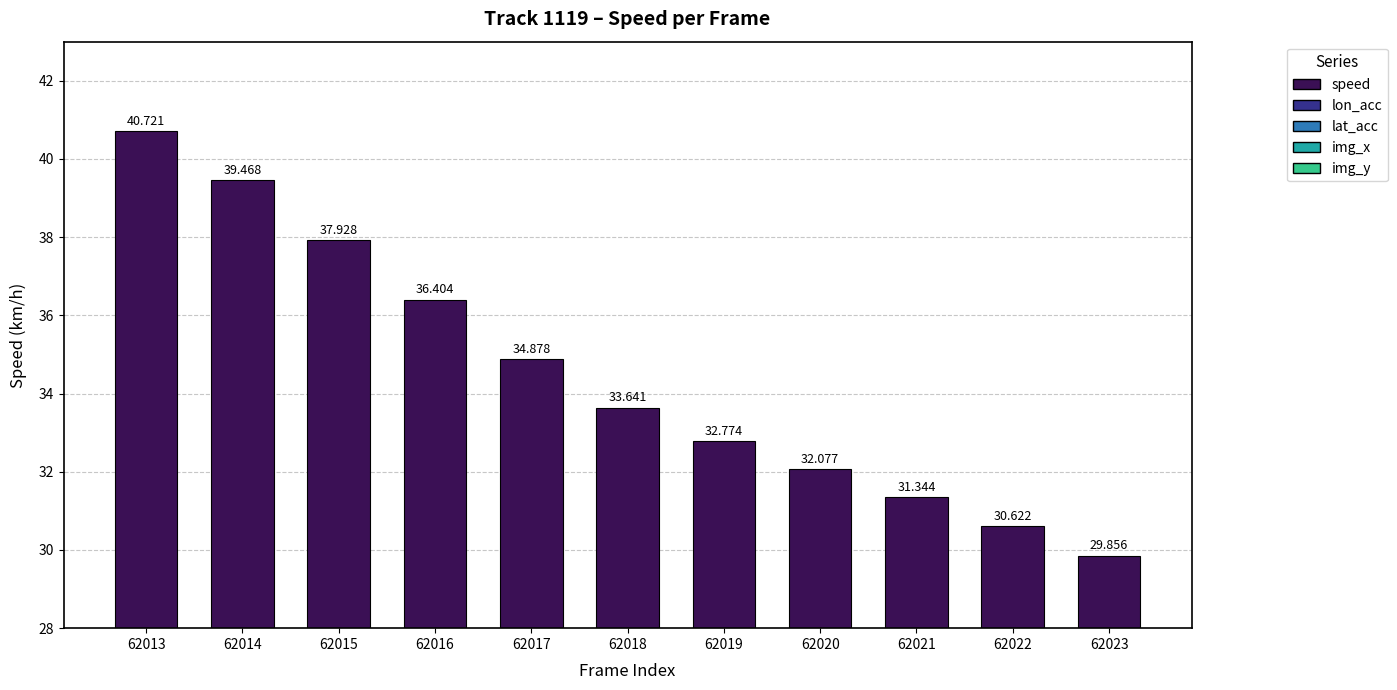

What is the change in value from 62016 to 62022?

-5.8